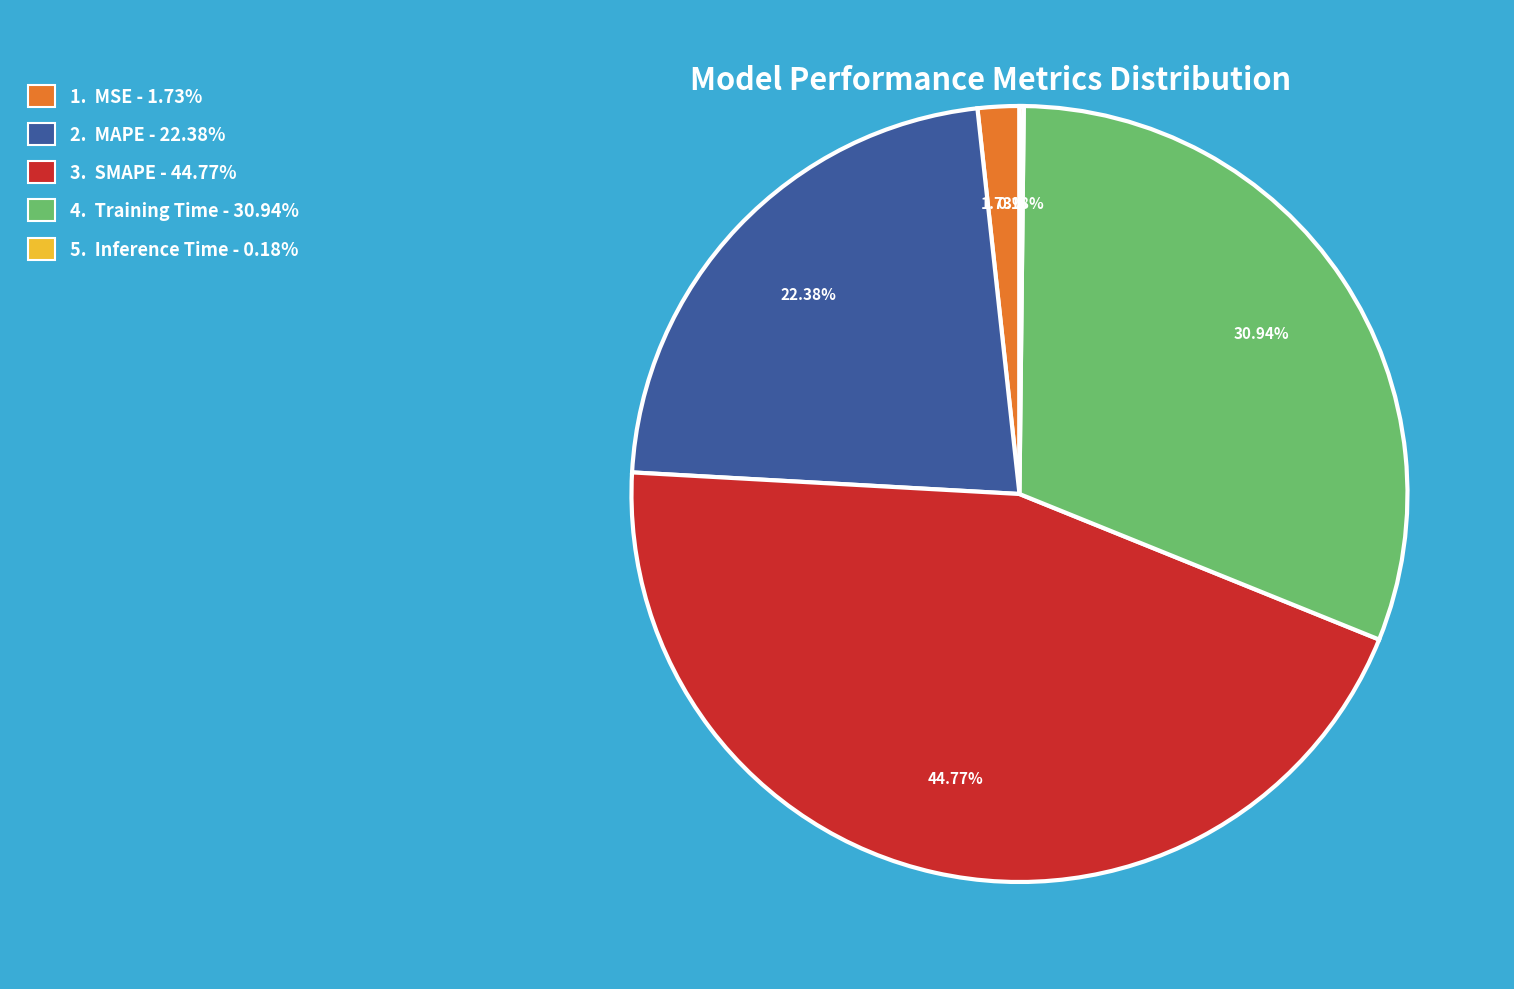

To the nearest percent, what is the average slice percentage?

20%